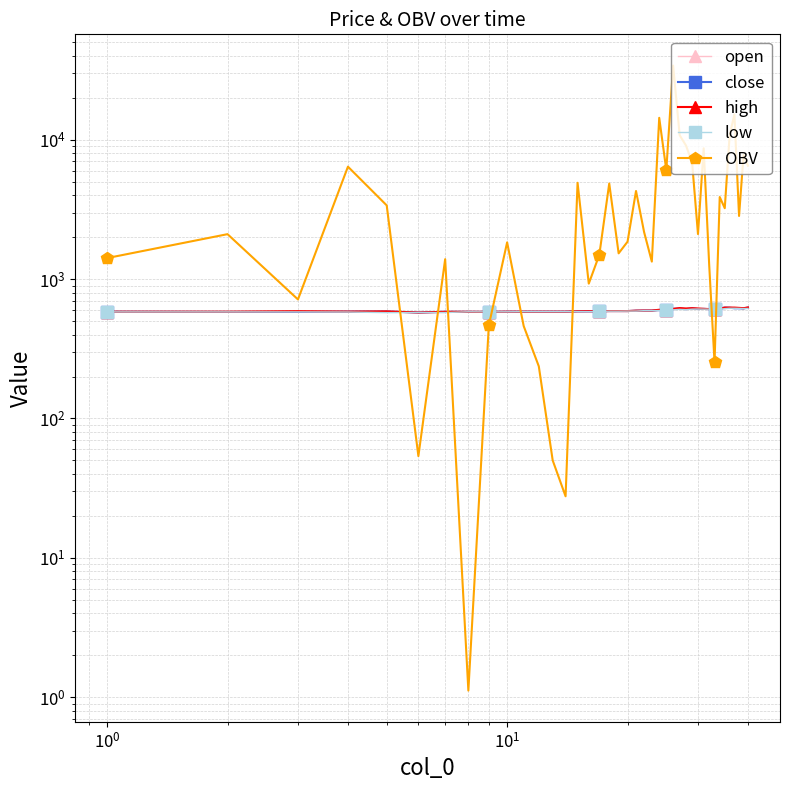

How many data points does each series have?

40